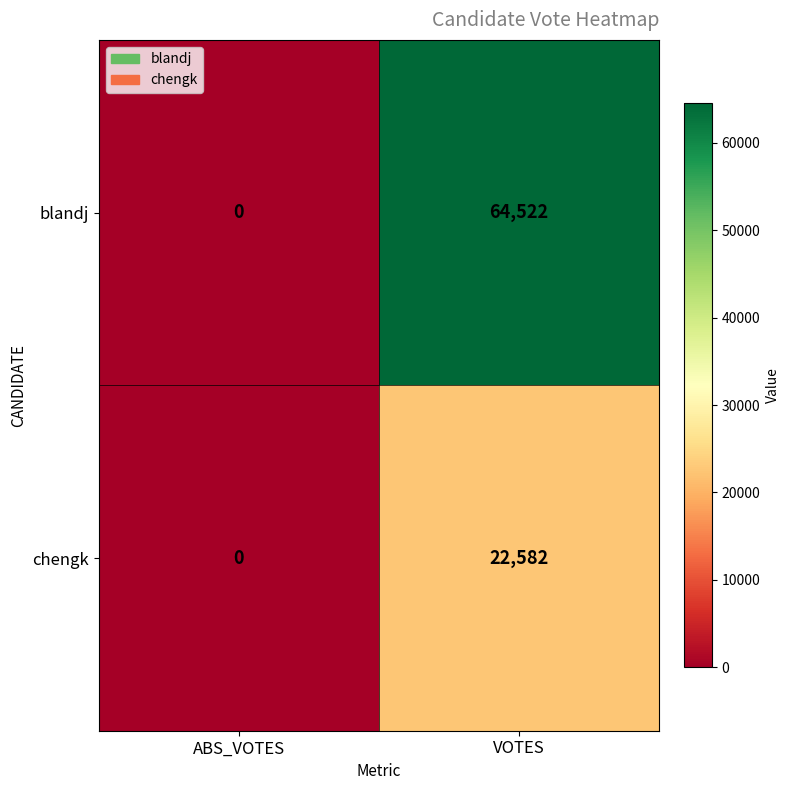

How many series are shown in this chart?

2